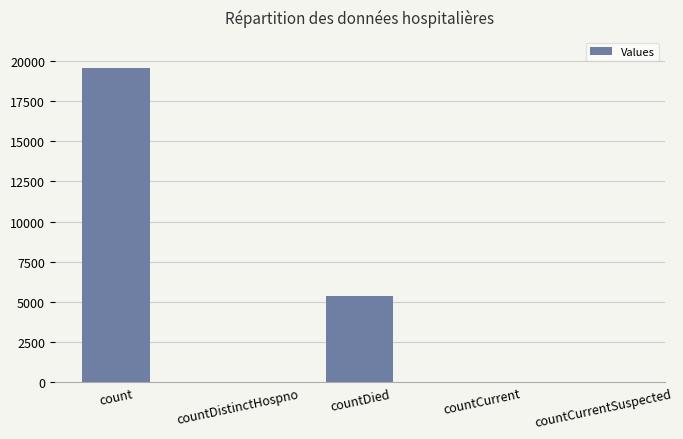

What is the change in value from count to countDied?

-14139